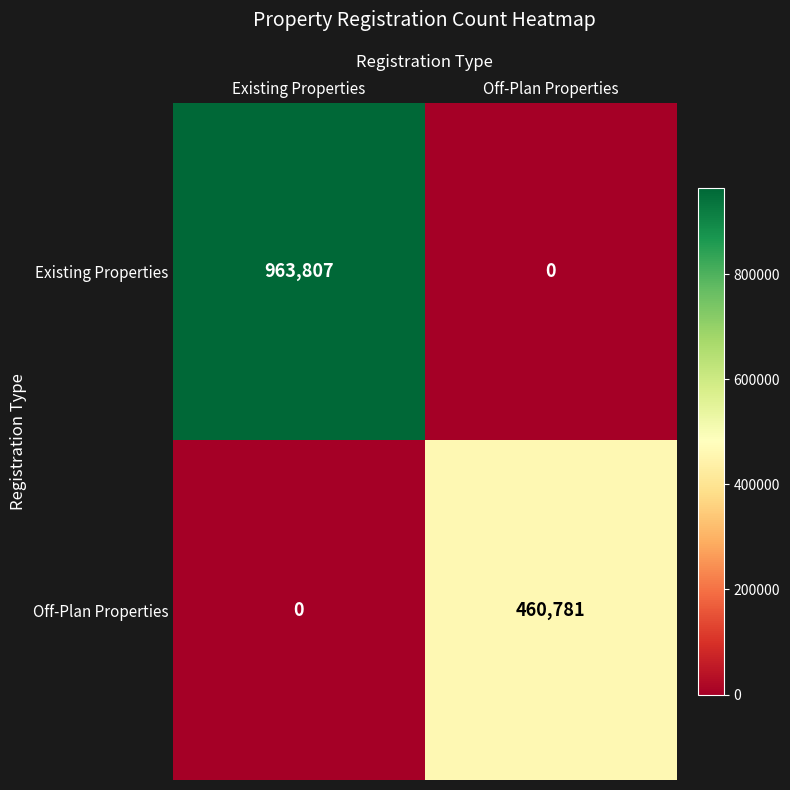

Where is Existing Properties nearest to the value 481903?

Off-Plan Properties